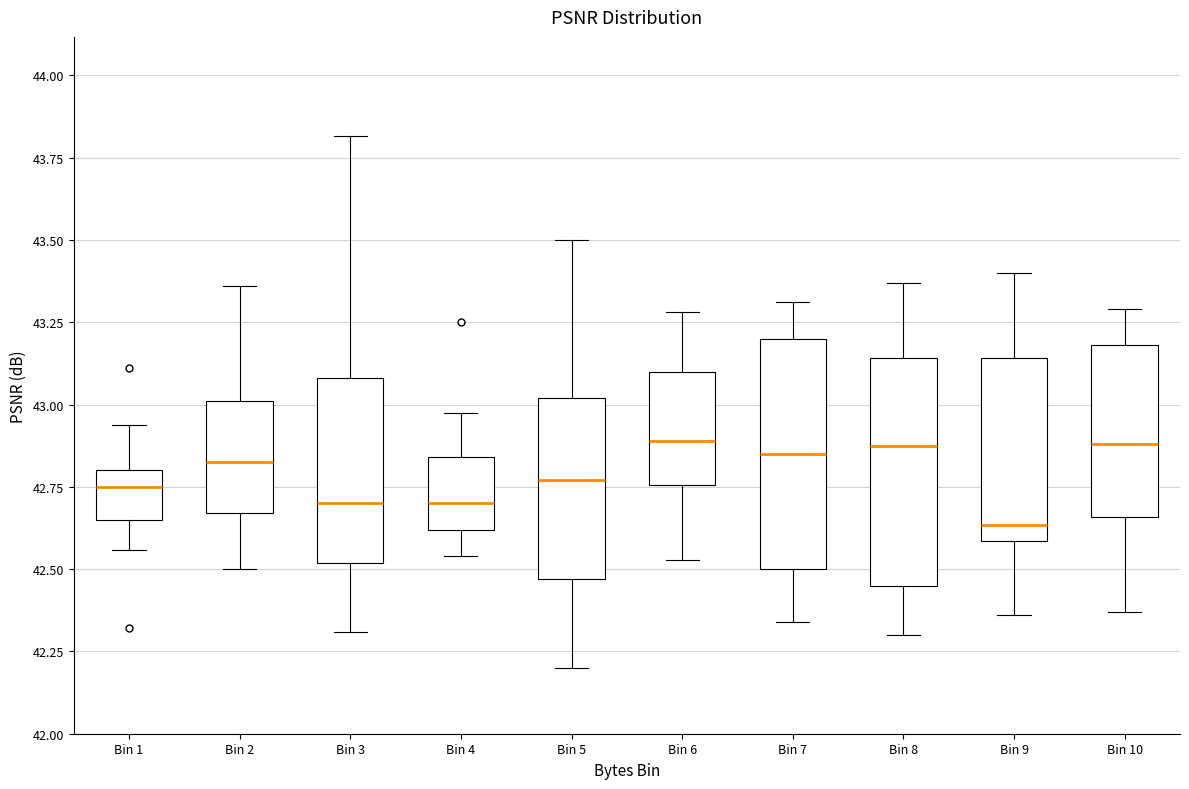

Where is the lower edge of the box for Bin 3 on the y-axis? The values are not printed on the chart, so give them approximately, as read against the axis.

42.50